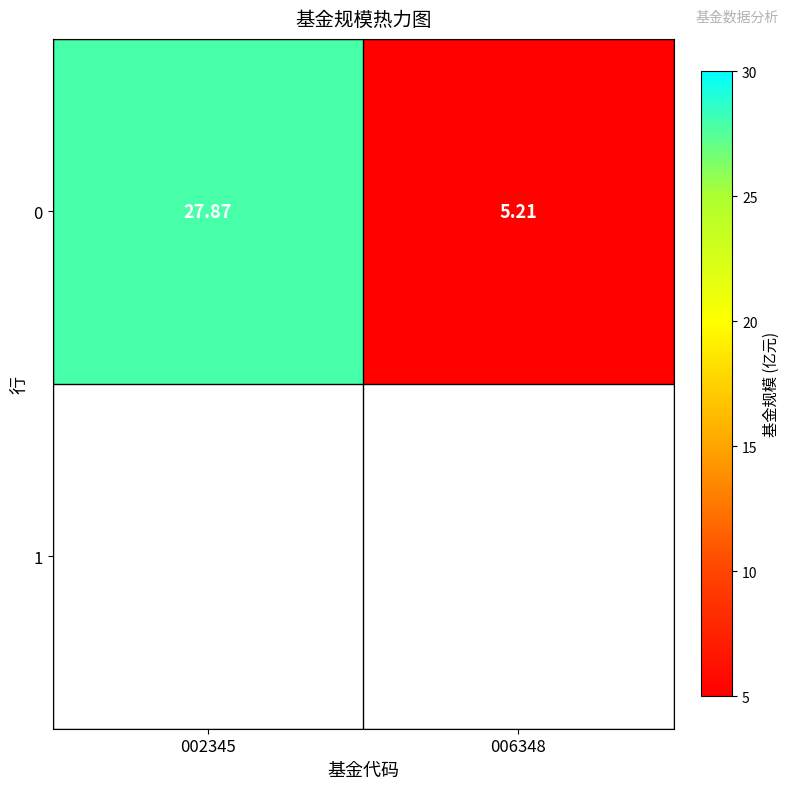

Where is the data nearest to the value 16?

006348